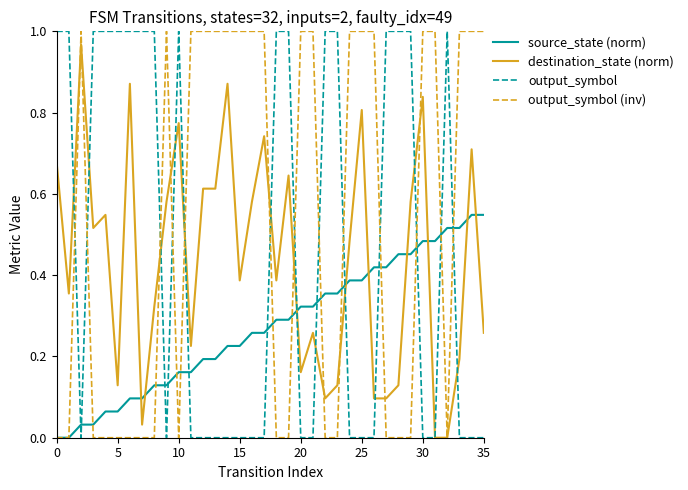

Which series has the largest total across all categories?

output_symbol (inv)